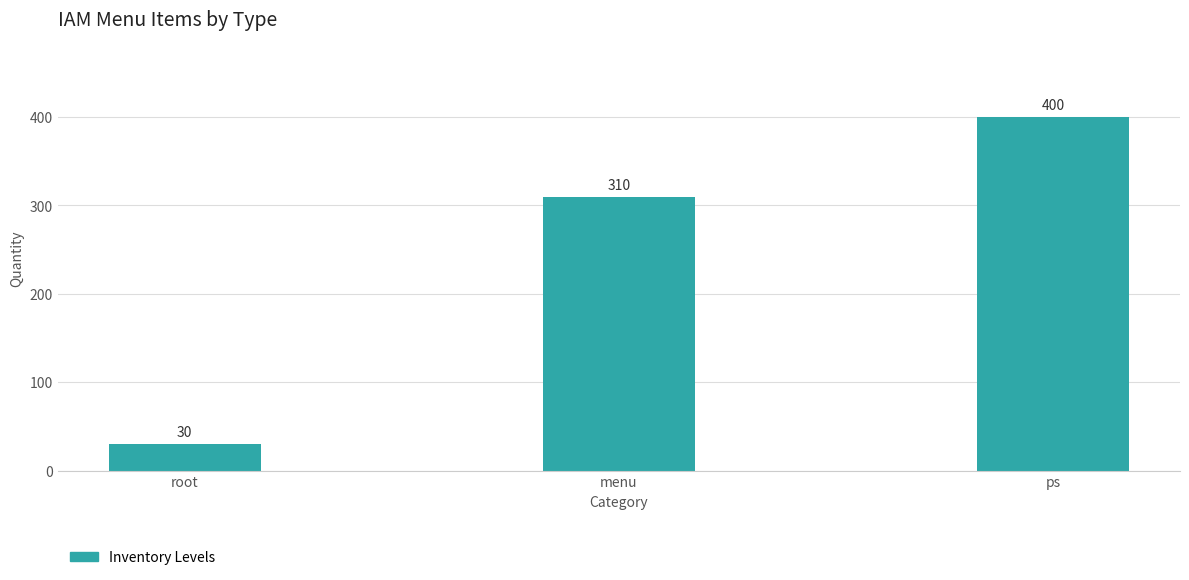

What is the greatest value displayed?

400